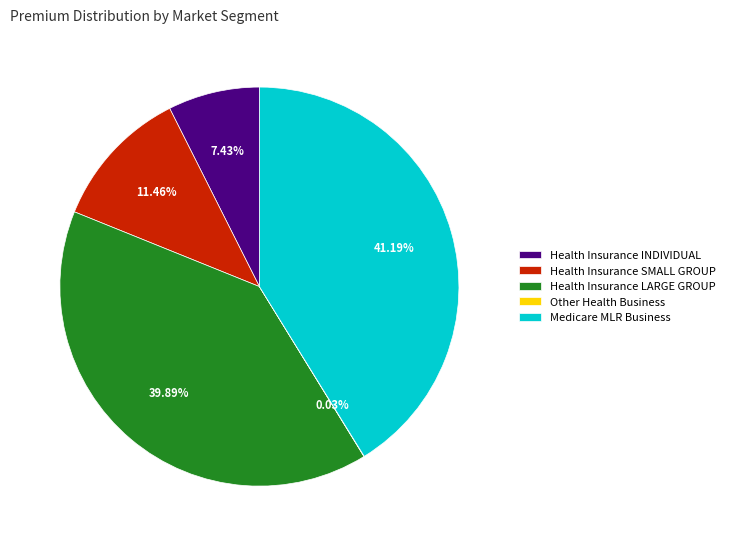

What is the largest slice in the pie chart?

Medicare MLR Business